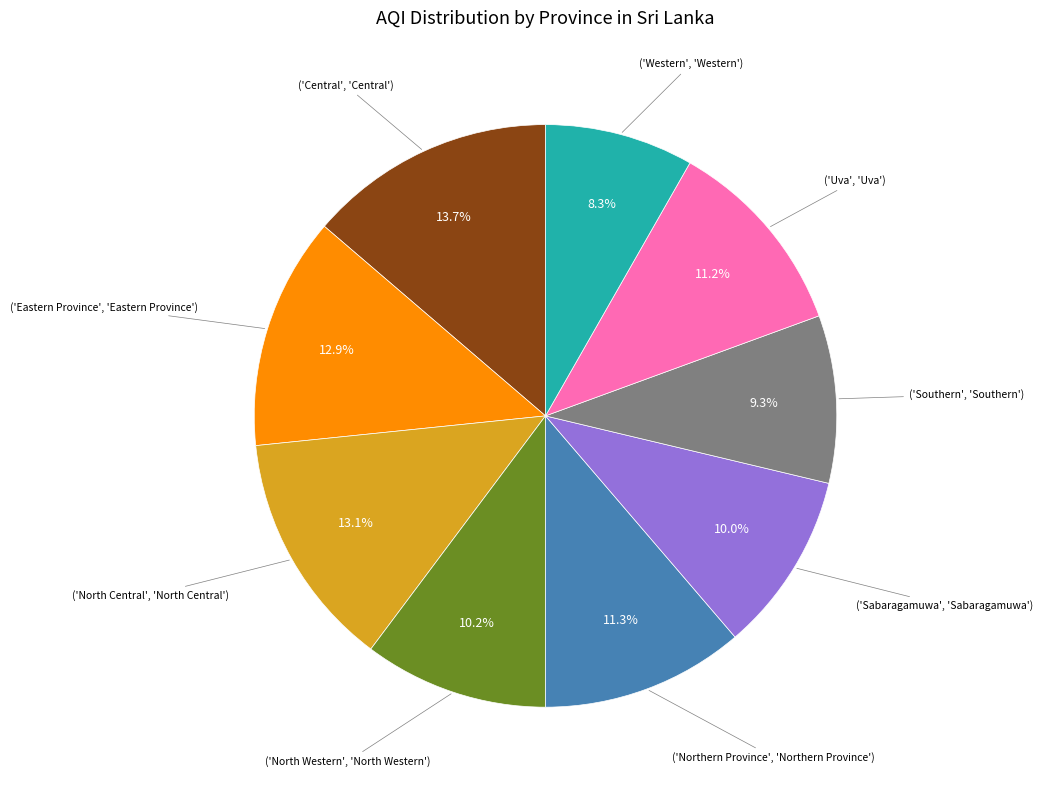

How many segments does this pie chart have?

9